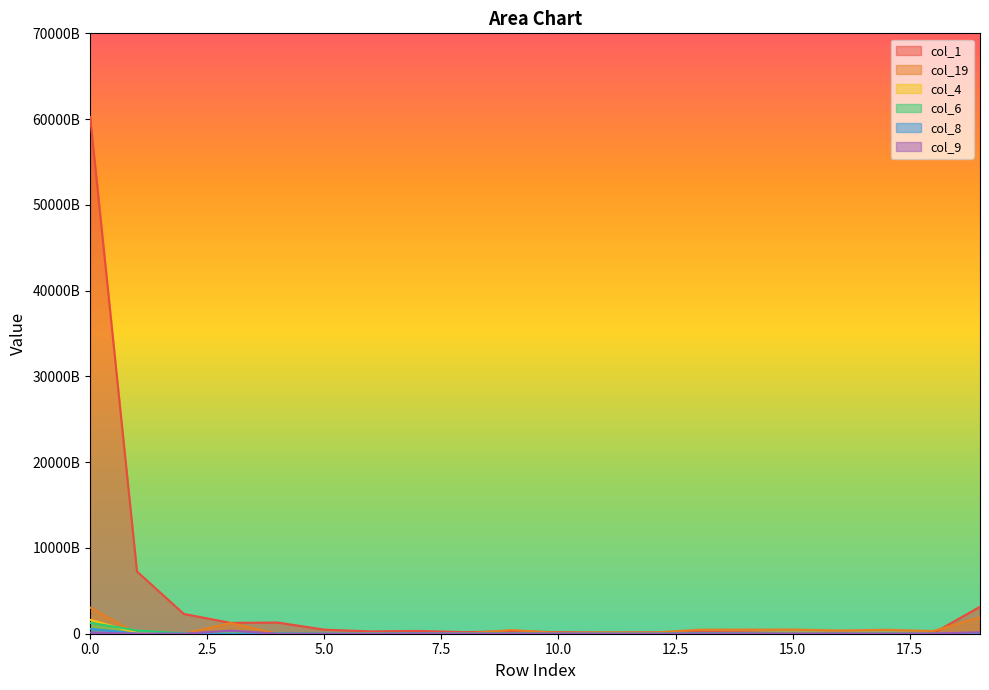

How many distinct data groups are displayed?

6